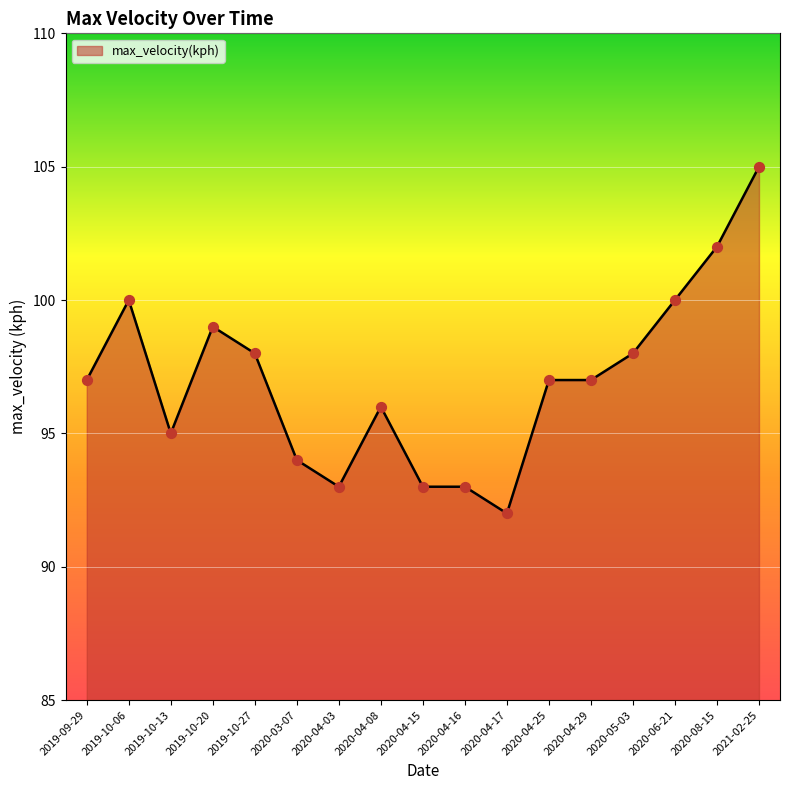

Between 2021-02-25 and 2020-06-21, which is larger?

2021-02-25